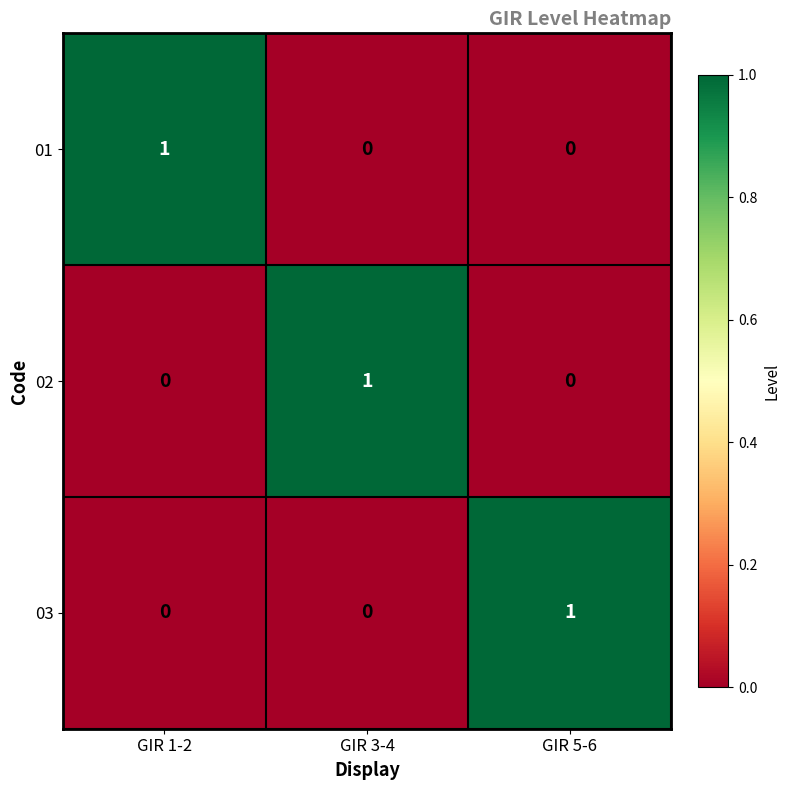

True or false: 03 has a value of 0 at GIR 3-4.

True